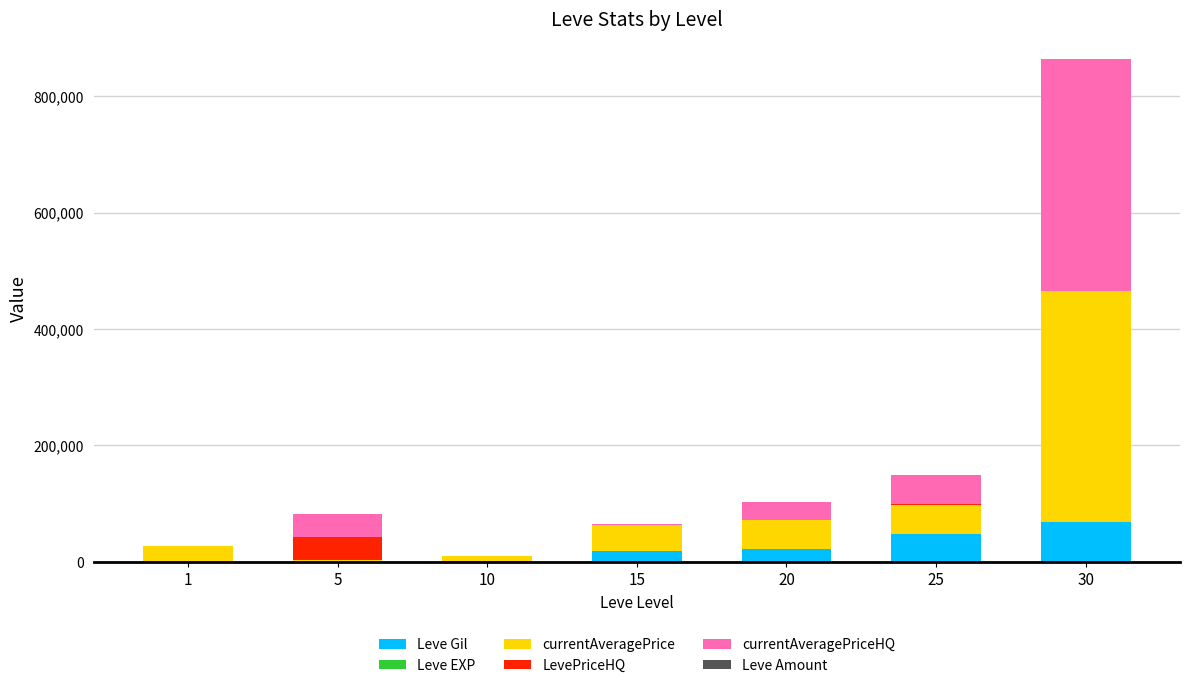

At which category is the sum across all series the highest?

30